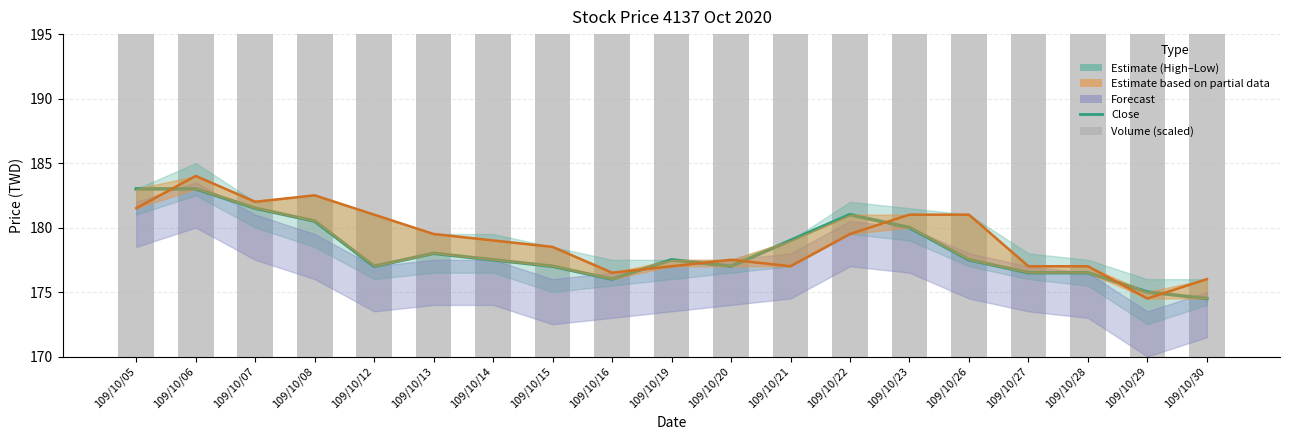

What is the difference between the Close (Estimate) values at 109/10/16 and 109/10/19?

1.5